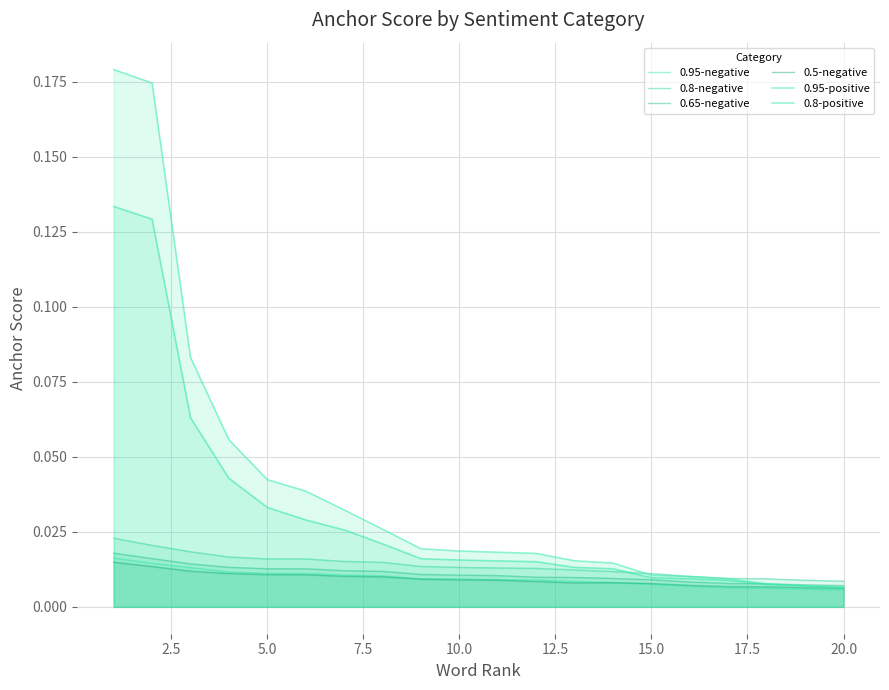

True or false: 0.95-negative has more than 2 interior local peaks.

False